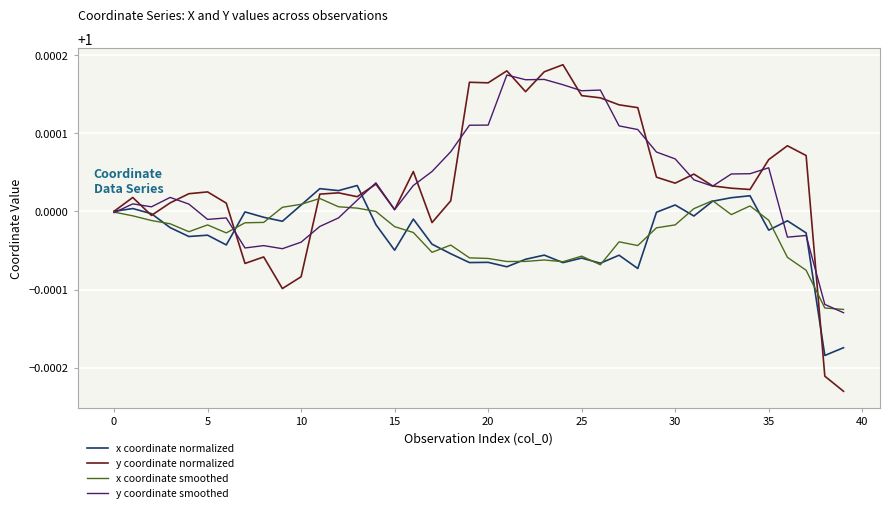

Which series has the largest range (max minus min)?

y coordinate normalized